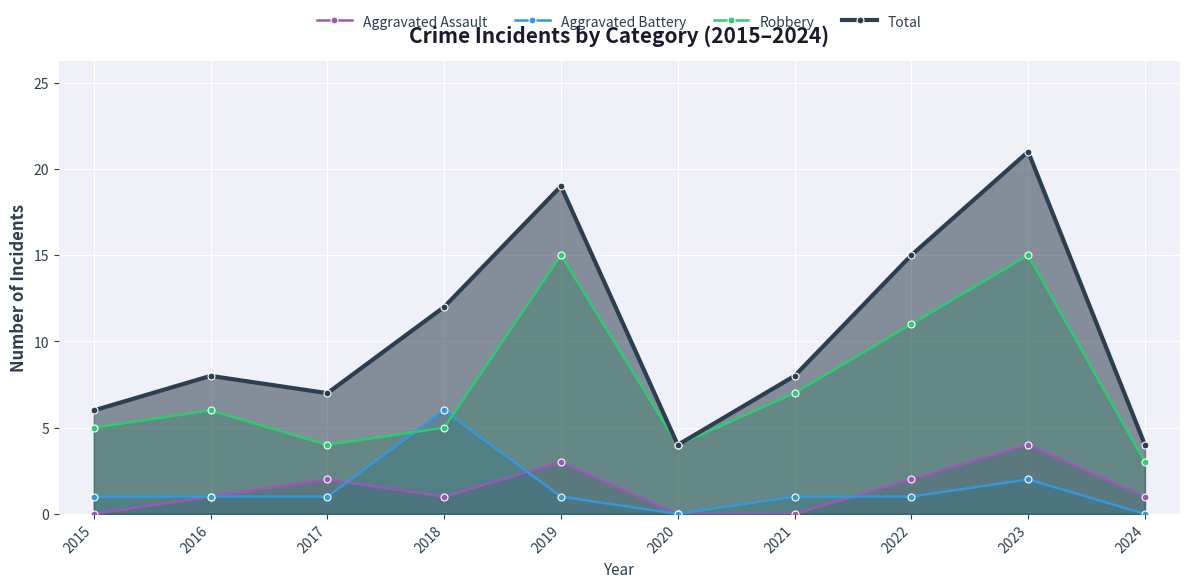

Reading left to right, list all the values displayed in this chart.

Aggravated Assault: 2015=0	2016=1	2017=2	2018=1	2019=3	2020=0	2021=0	2022=2	2023=4	2024=1
Aggravated Battery: 2015=1	2016=1	2017=1	2018=6	2019=1	2020=0	2021=1	2022=1	2023=2	2024=0
Robbery: 2015=5	2016=6	2017=4	2018=5	2019=15	2020=4	2021=7	2022=11	2023=15	2024=3
Total: 2015=6	2016=8	2017=7	2018=12	2019=19	2020=4	2021=8	2022=15	2023=21	2024=4